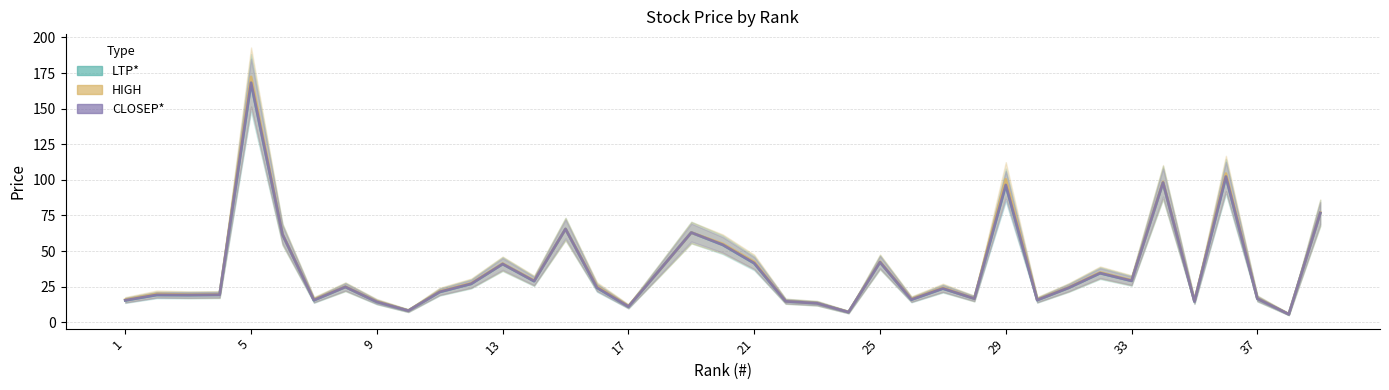

Reading left to right, extract all data points from this chart.

LTP*: 15.4	19.2	19.1	19.3	168.2	61.6	15.5	24.8	14.3	8.1	21.3	27.0	40.9	28.9	65.5	24.3	11.0	36.9	63.0	54.4	41.5	14.7	13.3	7.1	42.2	15.9	23.7	16.6	96.4	15.6	24.2	34.5	29.1	98.1	14.6	102.3	16.6	5.6	76.7
HIGH: 15.8	19.9	19.4	19.5	172.3	61.8	15.9	25.0	14.6	8.2	21.7	27.4	41.2	29.3	65.5	25.1	11.3	36.9	63.0	55.1	42.4	14.8	13.4	7.2	42.5	16.3	24.2	16.7	100.4	15.9	24.5	35.0	29.5	98.6	14.9	104.4	16.8	5.7	77.0
CLOSEP*: 15.4	19.2	19.1	19.3	168.2	61.6	15.5	24.8	14.3	8.1	21.3	27.0	40.9	28.9	65.5	24.3	11.0	36.9	63.0	54.4	41.5	14.7	13.3	7.1	42.2	15.9	23.7	16.6	96.4	15.6	24.2	34.5	29.1	98.1	14.6	102.3	16.6	5.6	76.7